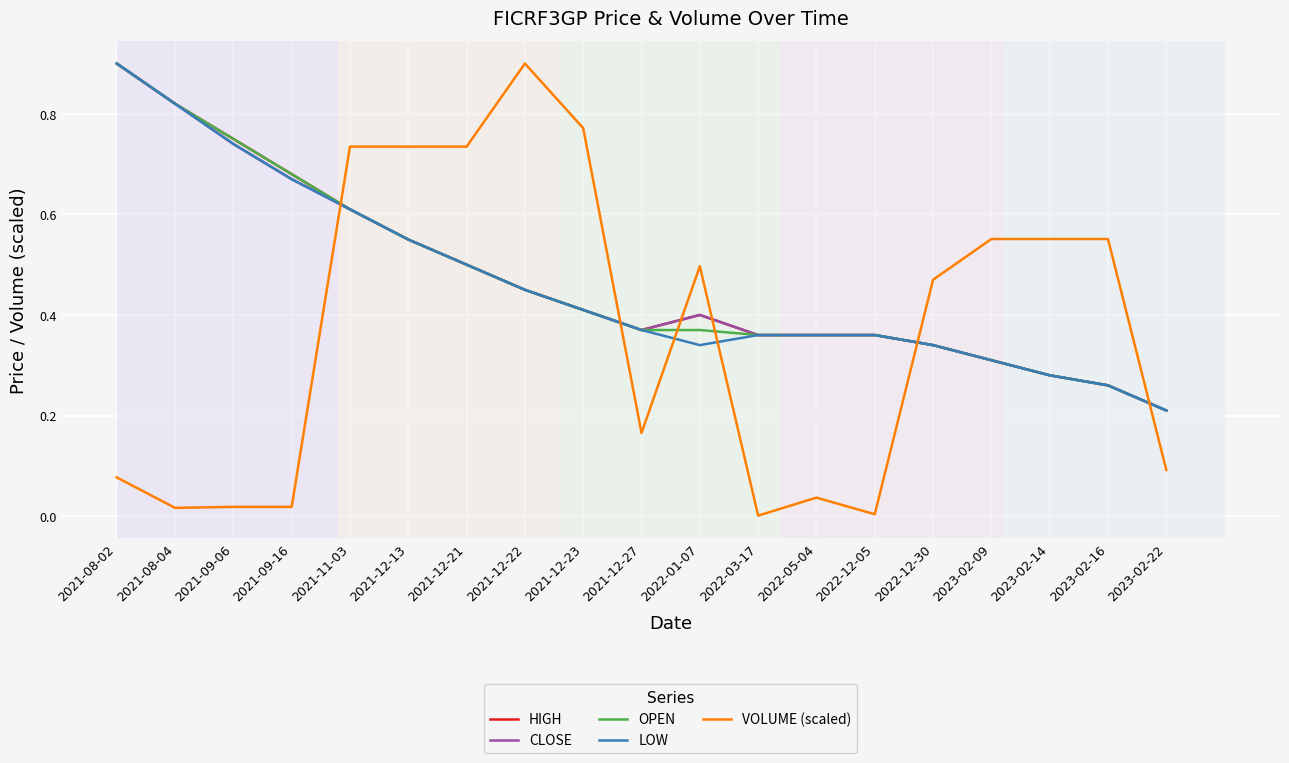

The CLOSE series shows 0.4 at 2021-12-27. True or false?

True